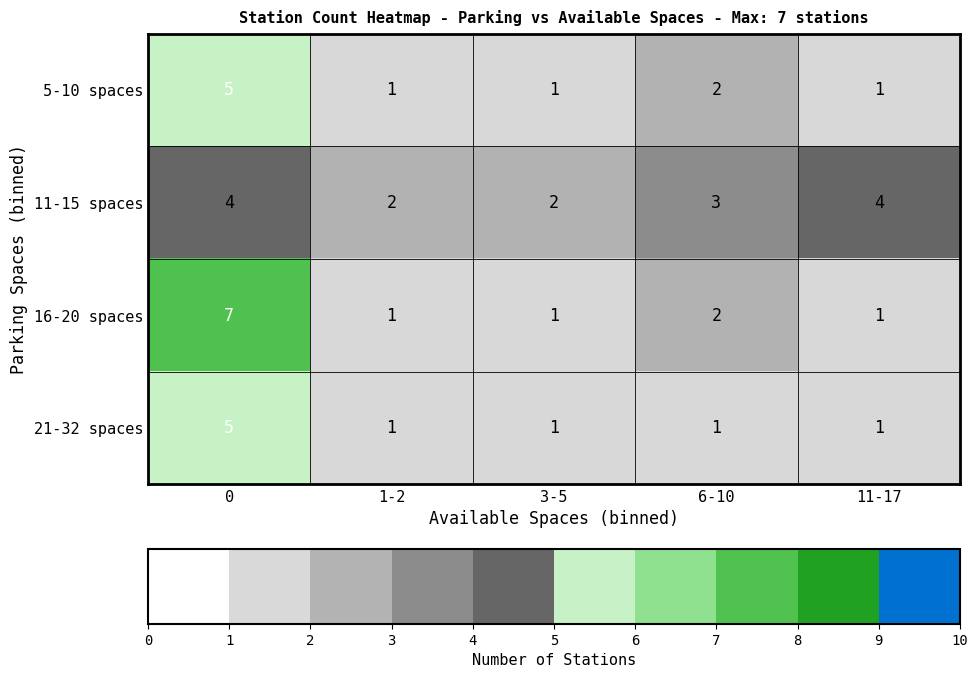

What is the greatest value displayed?

7